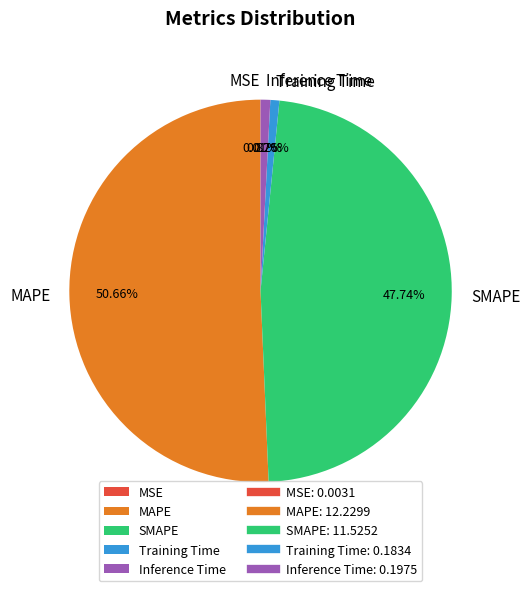

Does MAPE account for over 50% of the chart?

Yes